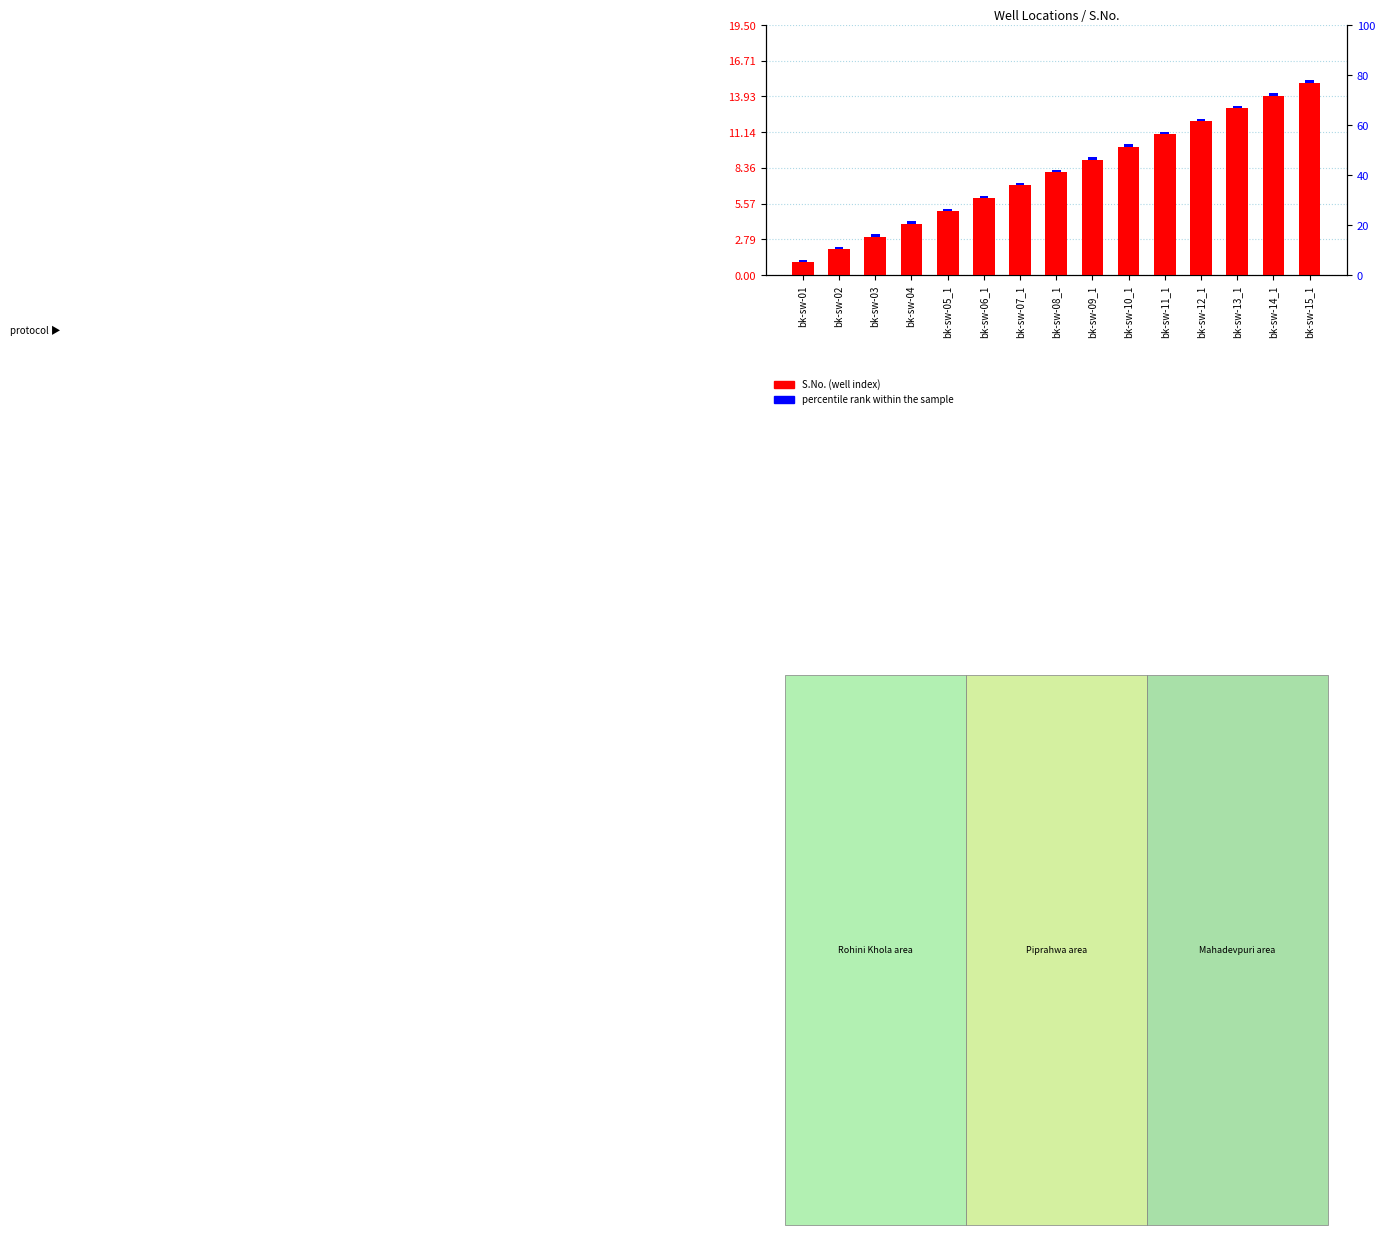

Which category has the highest value in the S.No. (well index) series?

bk-sw-15_1